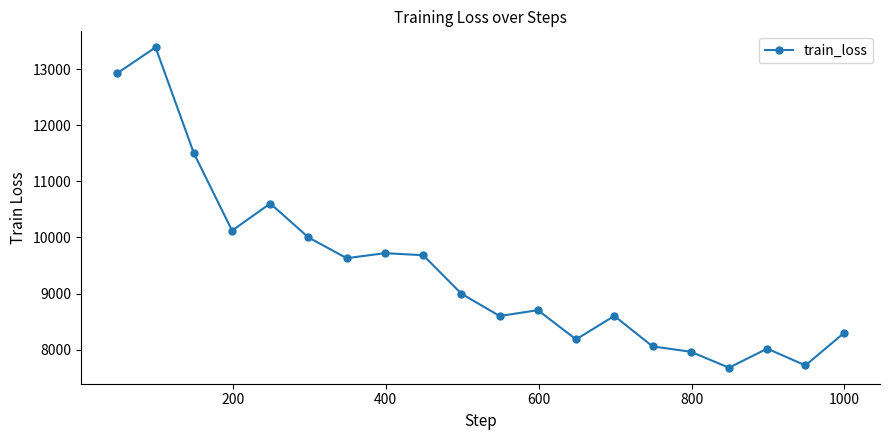

What is the minimum value shown in the chart?

7679.2